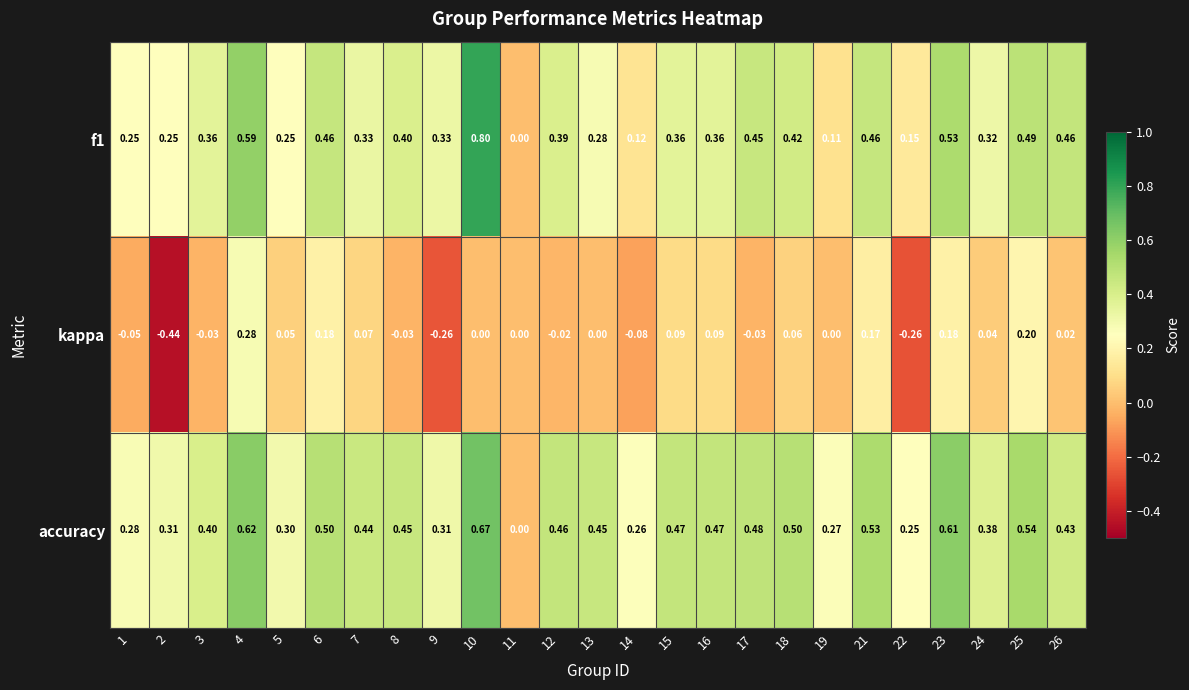

Is the value of f1 at 2 greater than the value of accuracy at 13?

No